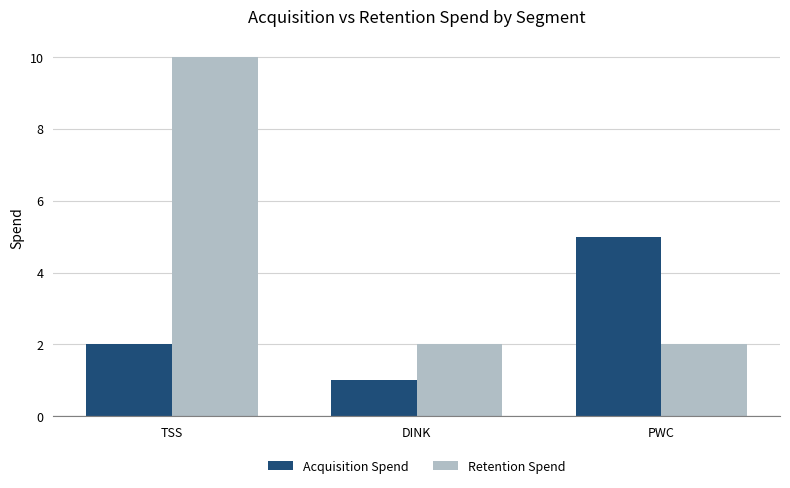

What value does the Acquisition Spend series have at TSS?

2